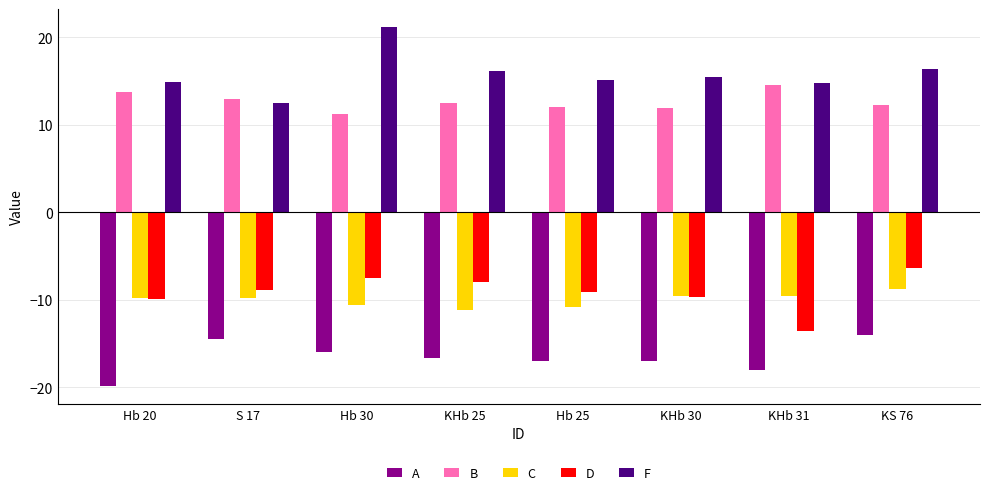

What is the minimum value for D?

-13.5